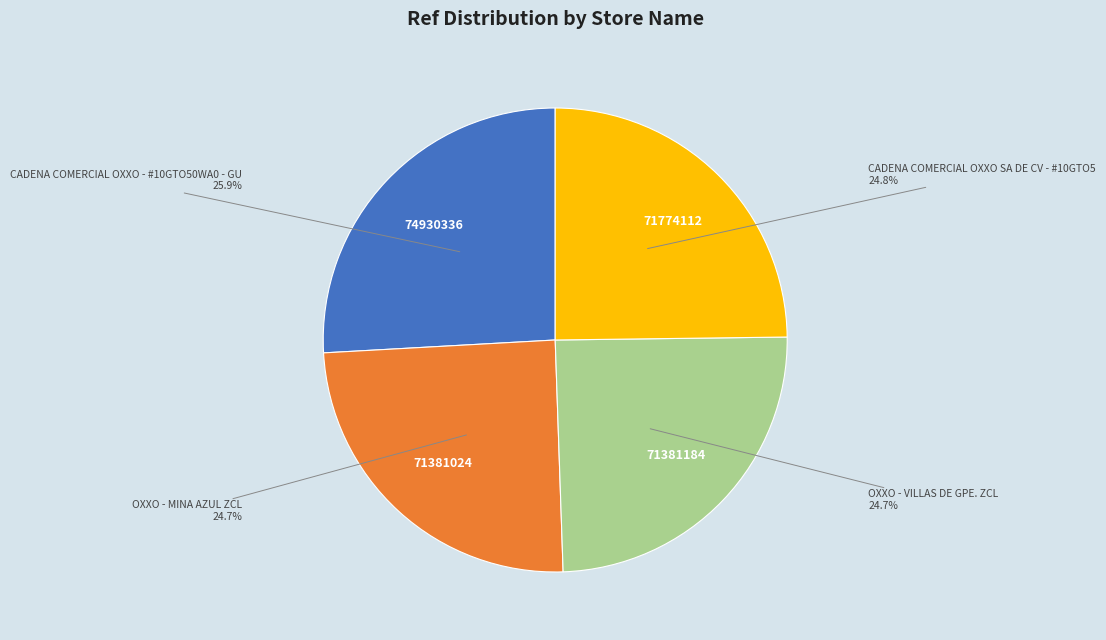

What is the ratio of the value at OXXO - MINA AZUL ZCL to the value at CADENA COMERCIAL OXXO - #10GTO50WA0 - GU?

1.0